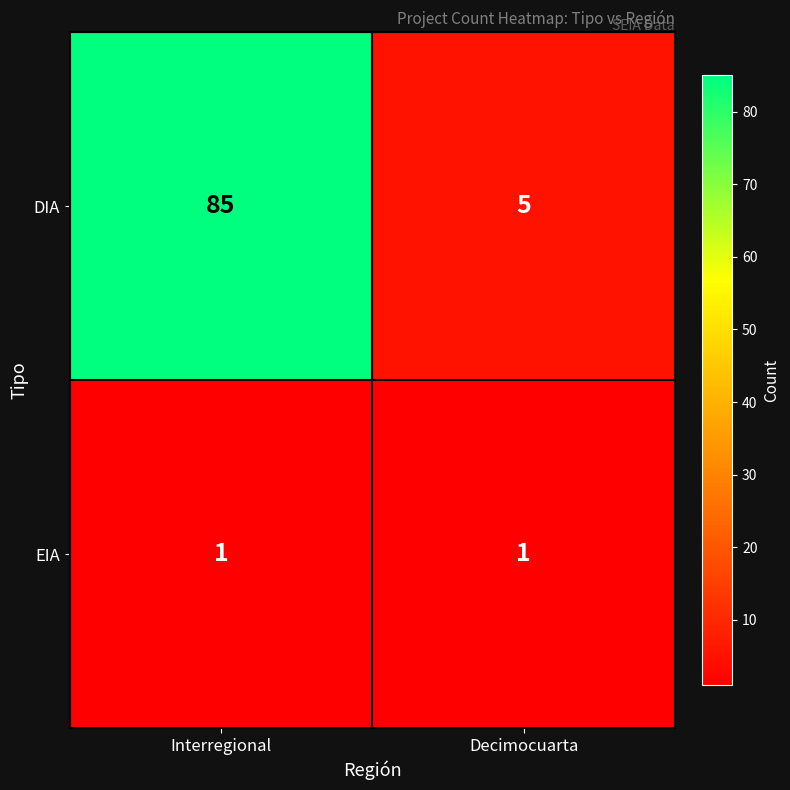

At which category is the sum across all series the highest?

Interregional